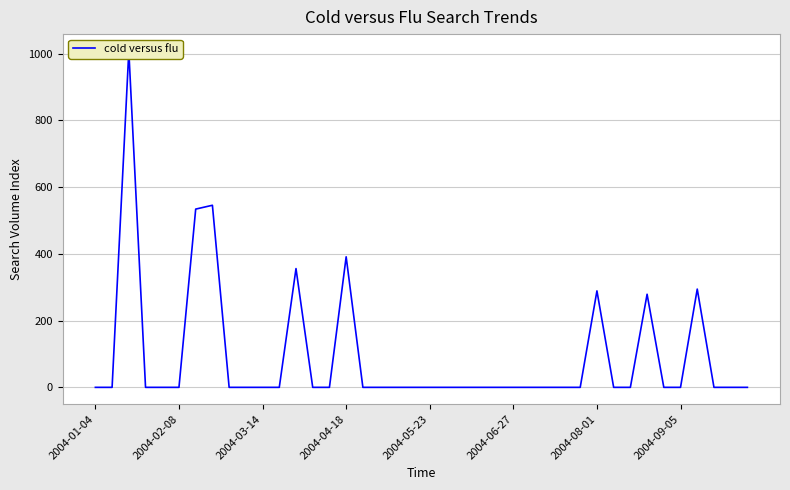

What is the difference between the maximum and minimum values?

1008.0